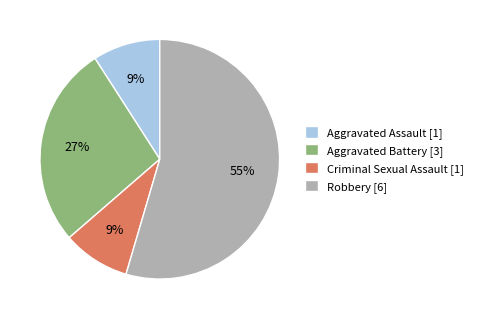

Do Robbery [6] and Aggravated Assault [1] together represent more than half of the pie?

Yes